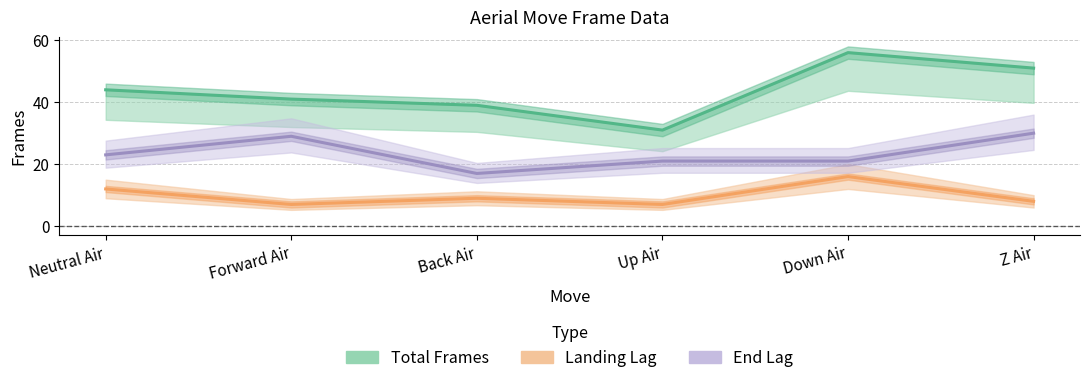

Which series has the largest range (max minus min)?

Total Frames